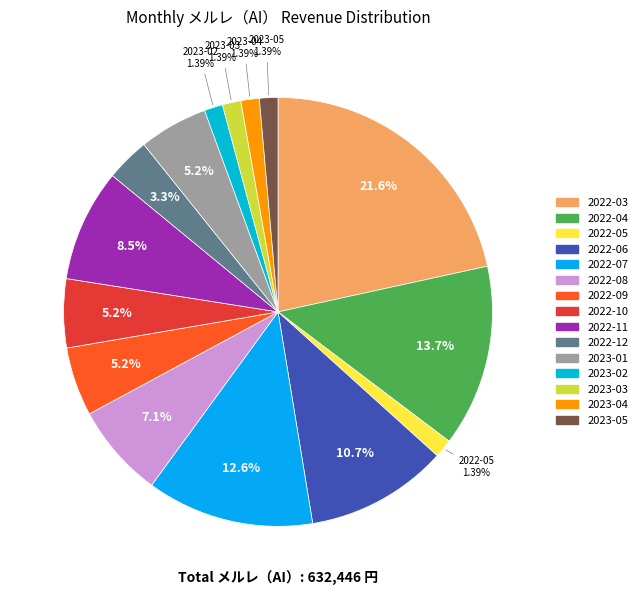

To the nearest percent, what is the combined percentage of 2023-02 and 2022-09?

7%